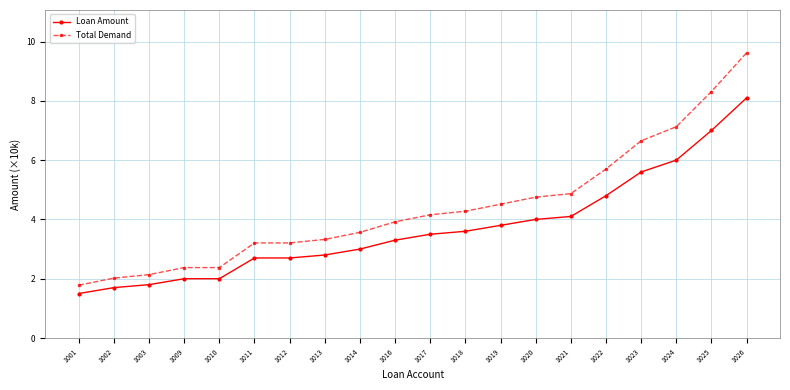

True or false: Loan Amount has a value of 3.6 at 1018.

True